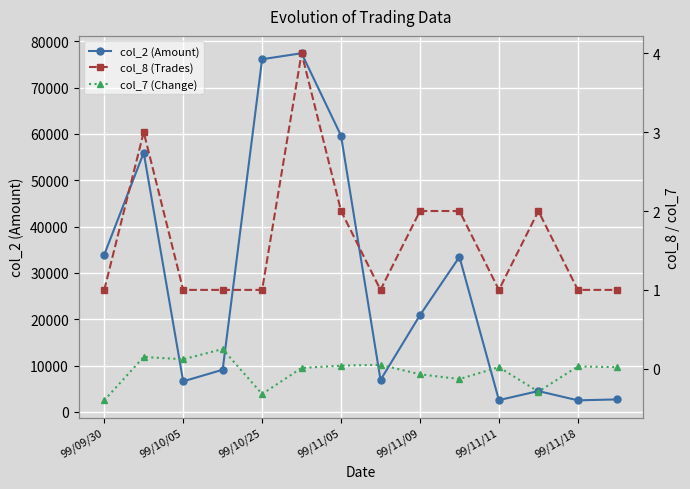

The value of col_7 (Change) at 11 is -0.3. True or false?

True